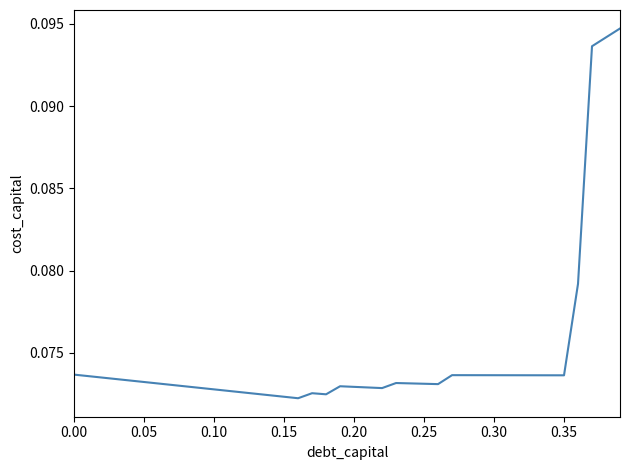

How many interior local valleys (lower than both neighbors) does the data have?

5